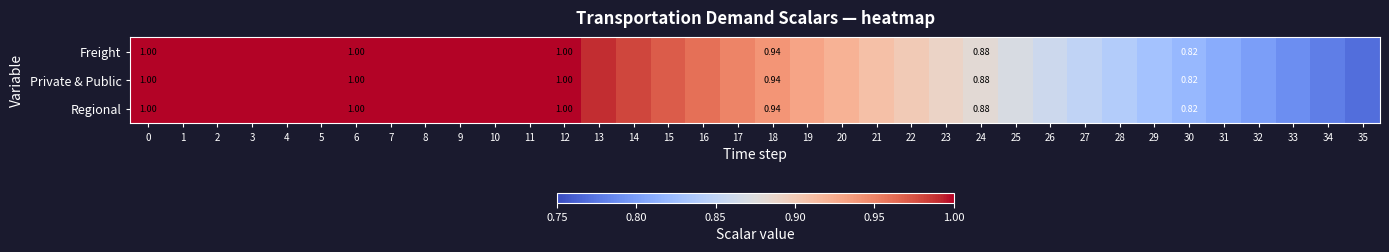

Count the number of data series in this chart.

3